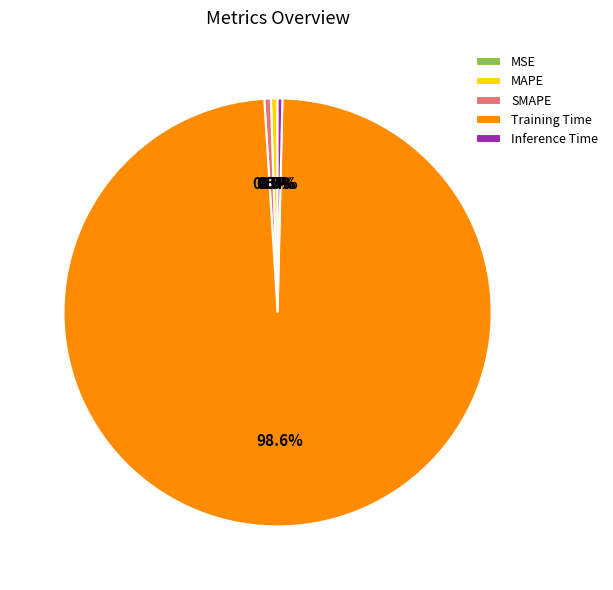

Does Training Time account for over 50% of the chart?

Yes